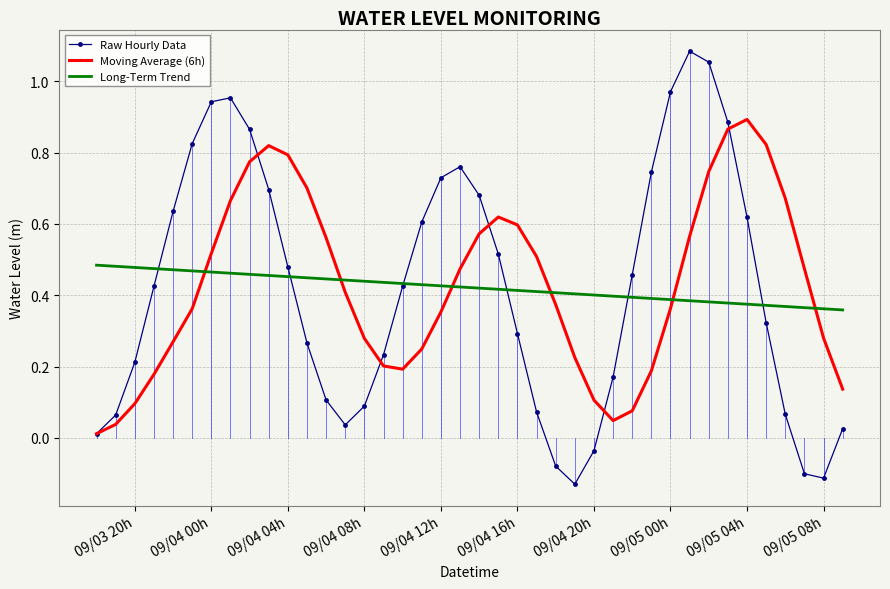

Which series has the largest range (max minus min)?

Raw Hourly Data